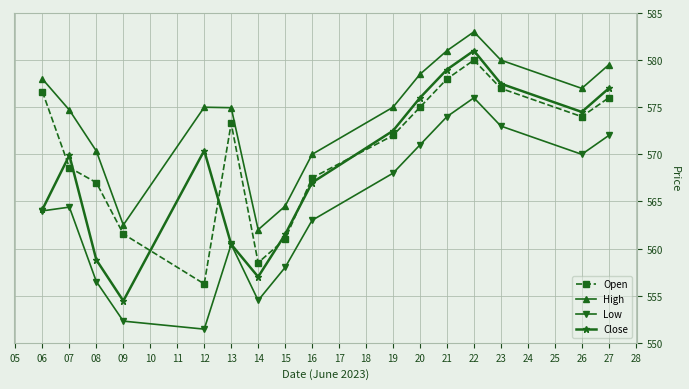

True or false: High has a value of 306.5 at 09.

False